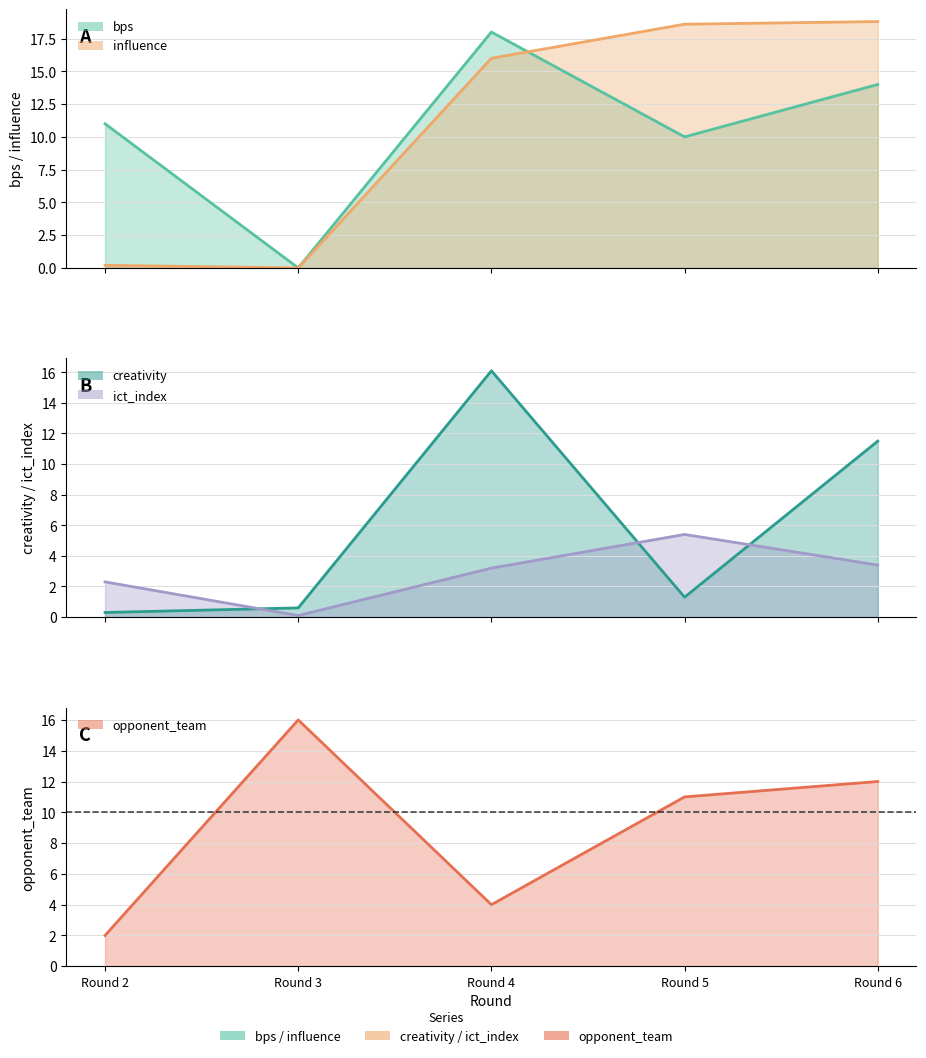

What is the difference between the maximum and minimum values in the opponent_team series?

14.0